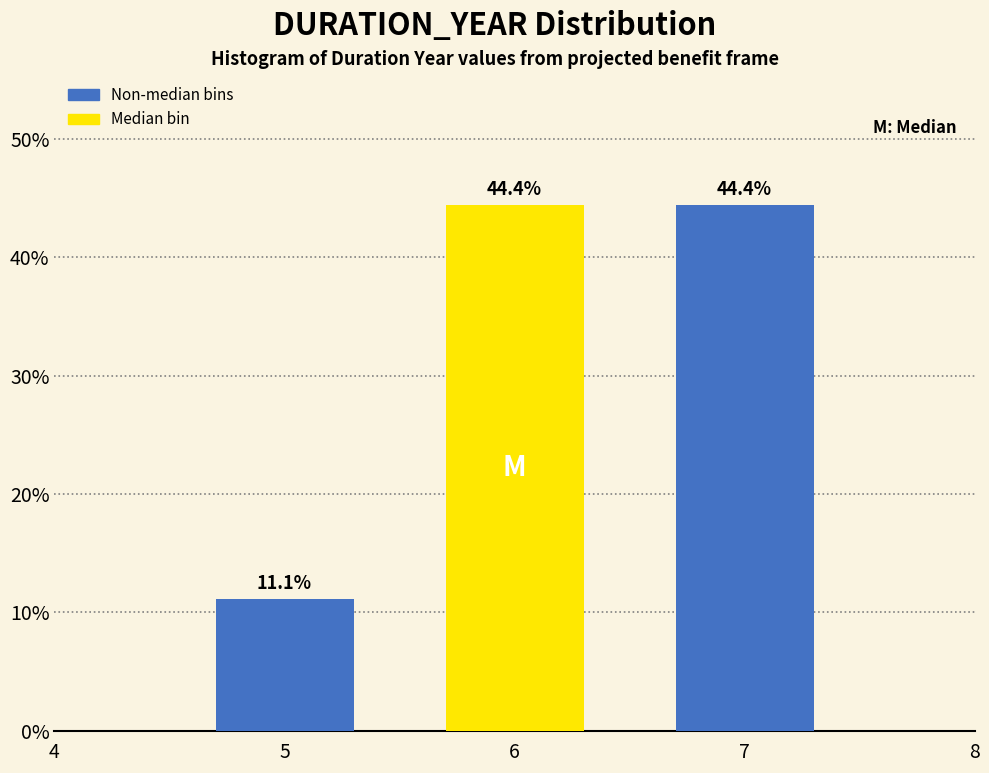

Reading right to left, extract all data points from this chart.

7=44.4	6=44.4	5=11.1